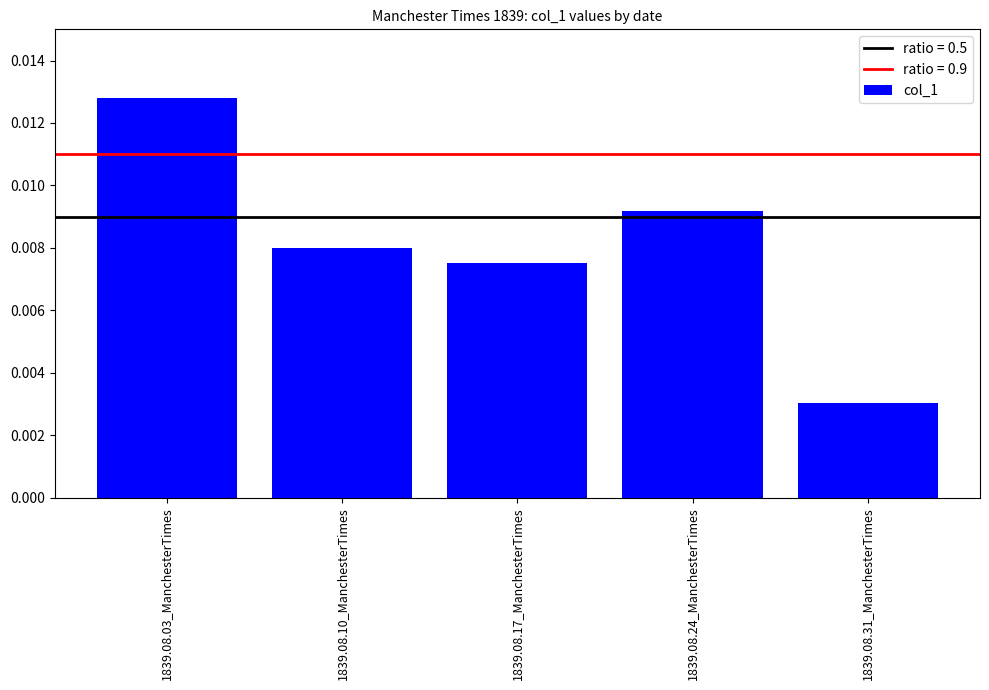

What position from the left is 1839.08.31_ManchesterTimes?

5